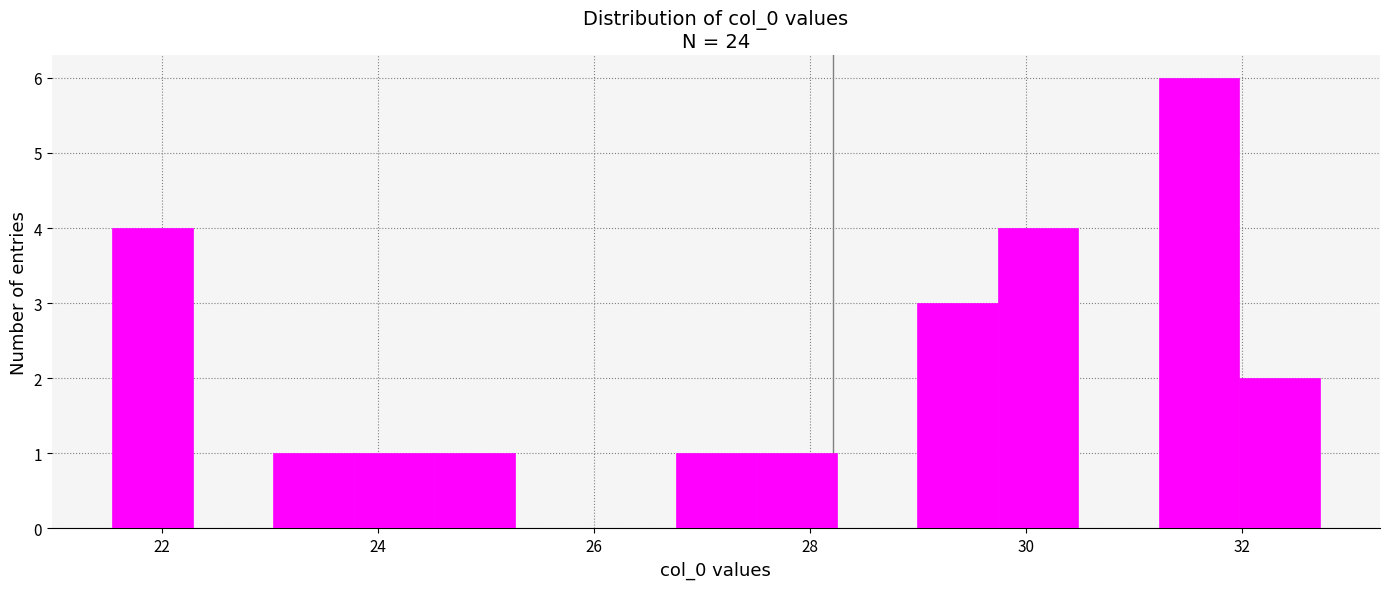

Around what value on the x-axis is the tallest bar? Give the approximate position of its centre, as read against the axis.

31.6